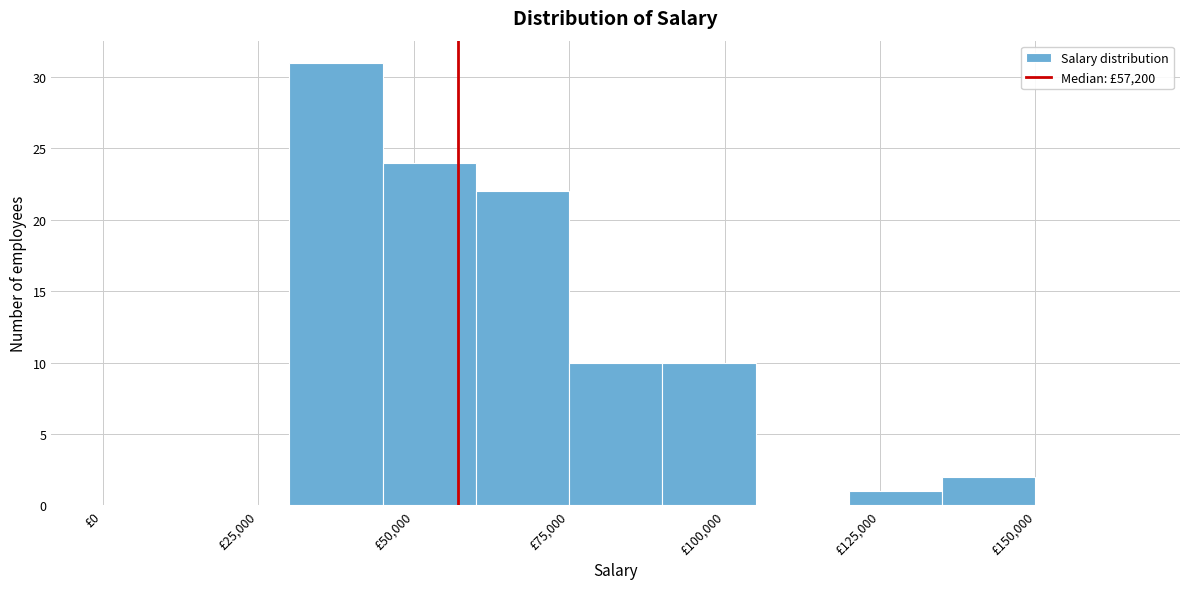

Around what value on the x-axis is the tallest bar? Give the approximate position of its centre, as read against the axis.

40000